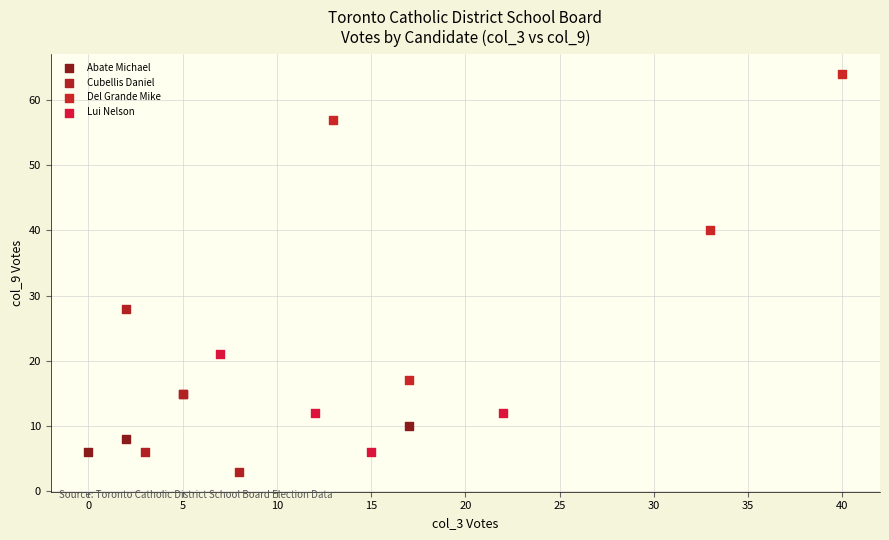

Which series reaches the minimum Y coordinate?

Cubellis Daniel